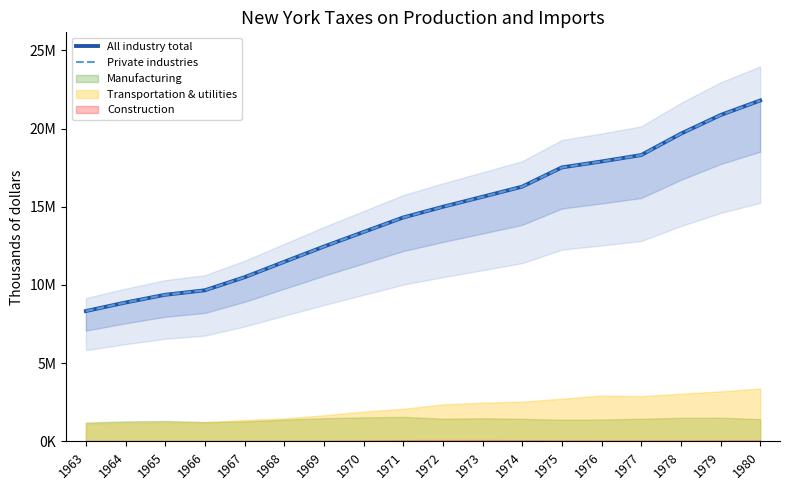

The value of Private industries at 1963 is 5388291. True or false?

False